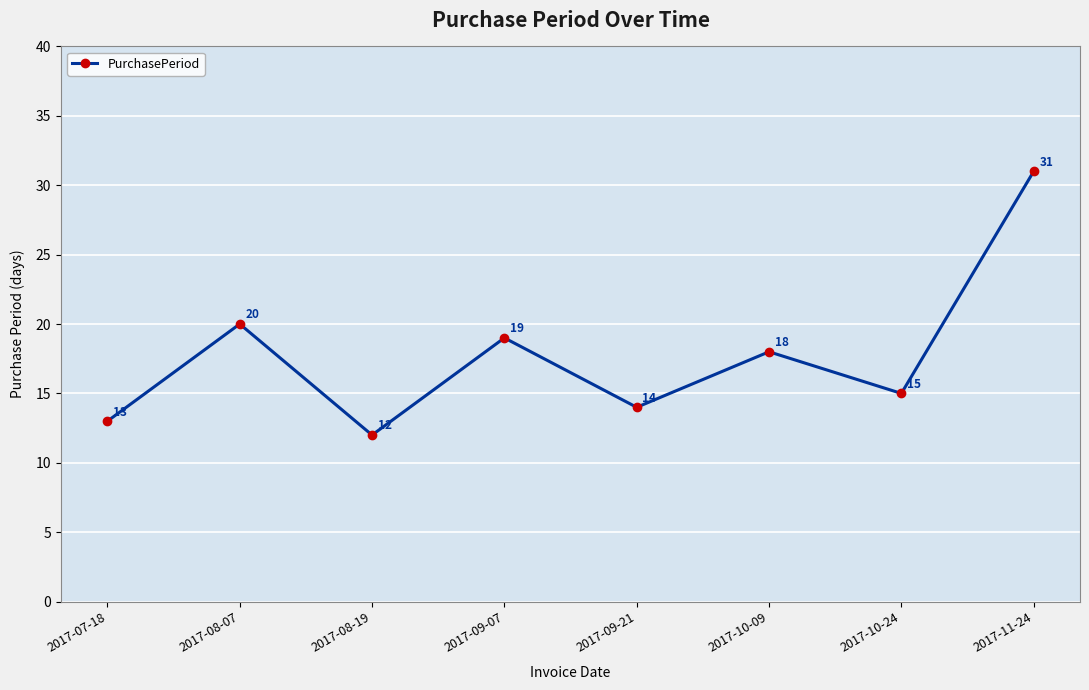

Is it true that the value at 2017-08-07 is 34?

False